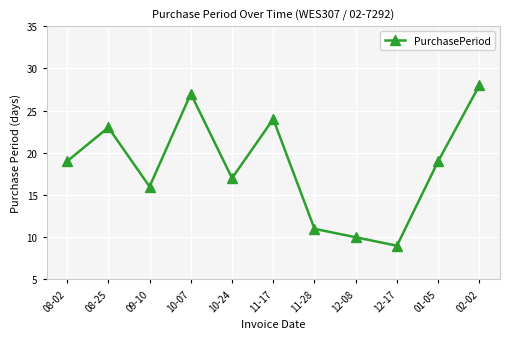

The value at 01-05 is 5. True or false?

False